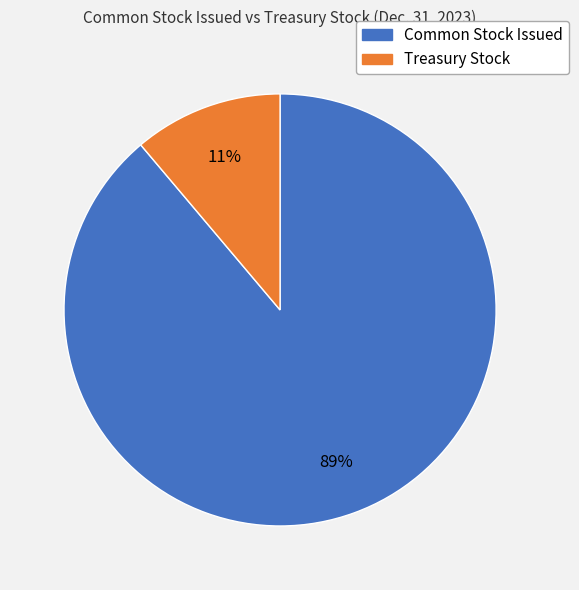

Rank the categories by value from highest to lowest.

Common Stock Issued, Treasury Stock